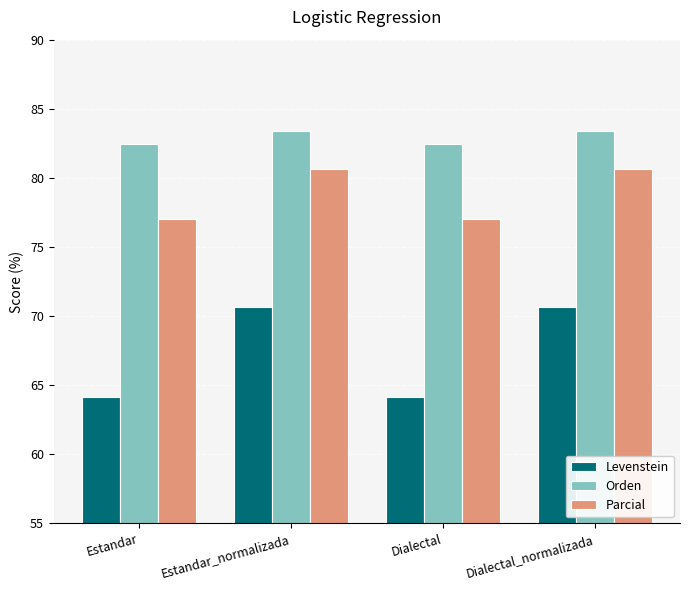

The Parcial series shows 27.3 at Dialectal_normalizada. True or false?

False